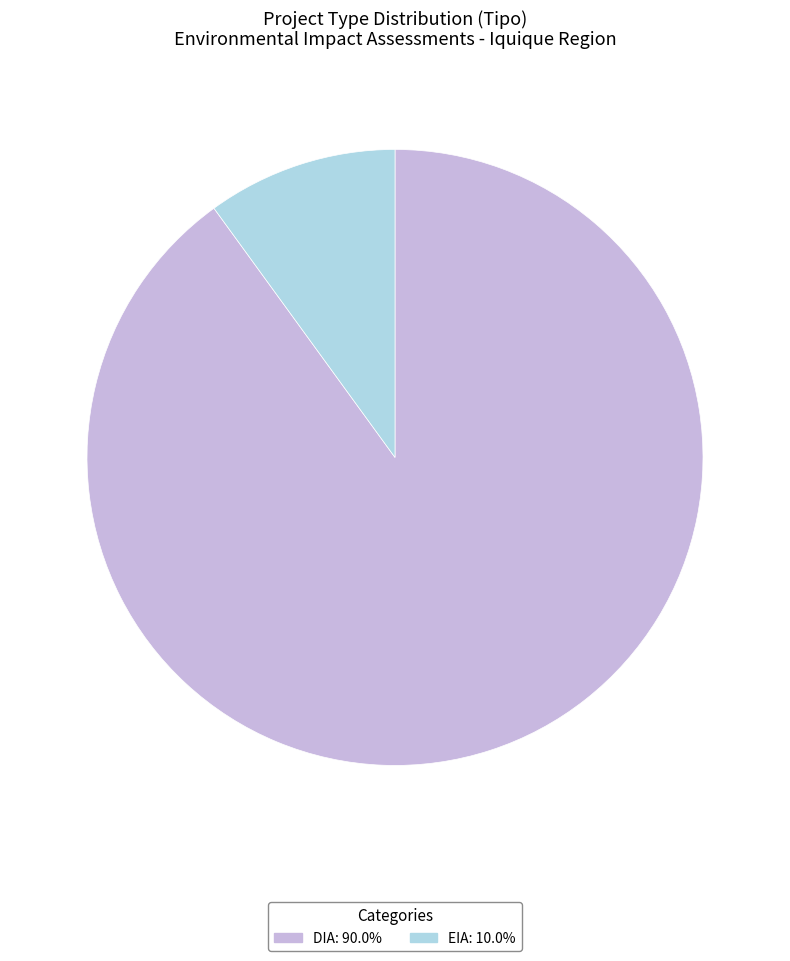

What is the ratio of the value at DIA: 90.0% to the value at EIA: 10.0%?

9.0